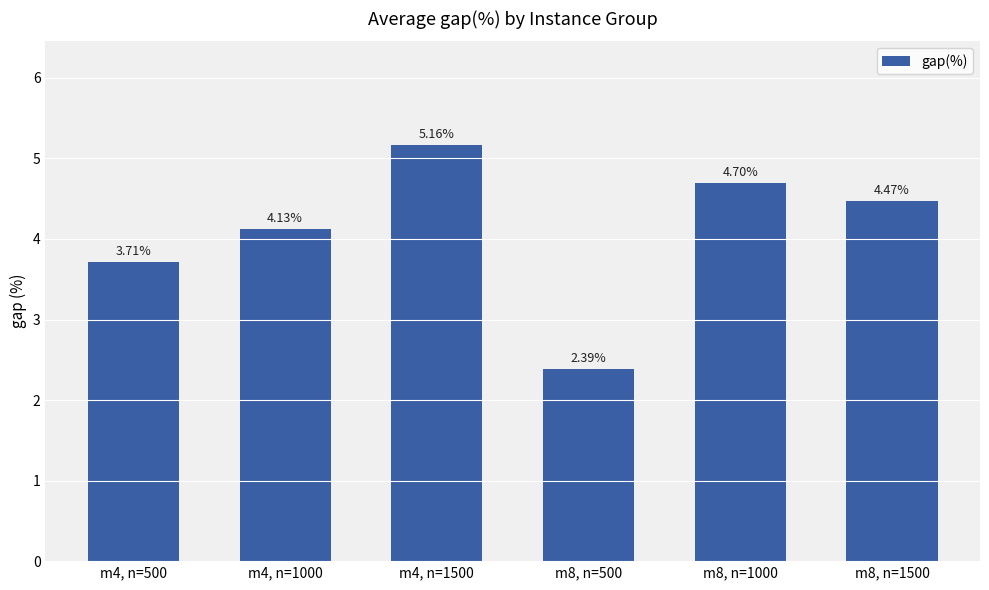

Rank the categories by value from lowest to highest.

m8, n=500, m4, n=500, m4, n=1000, m8, n=1500, m8, n=1000, m4, n=1500